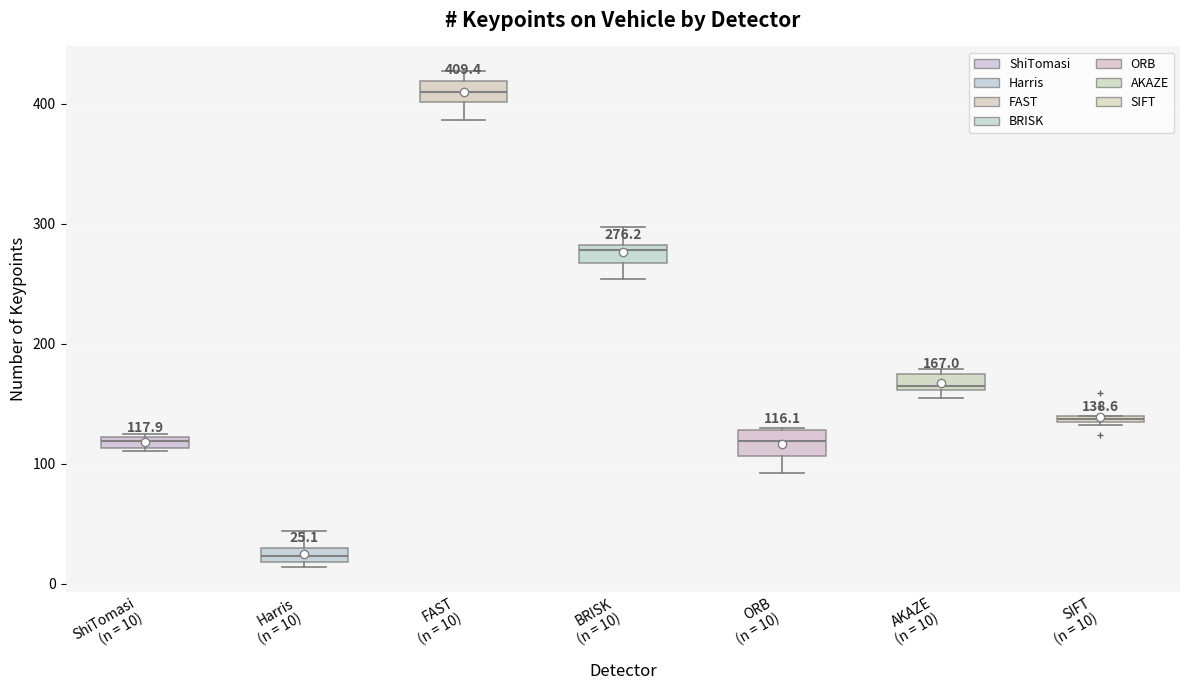

Which box's median line is the lowest?

Harris (n = 10)